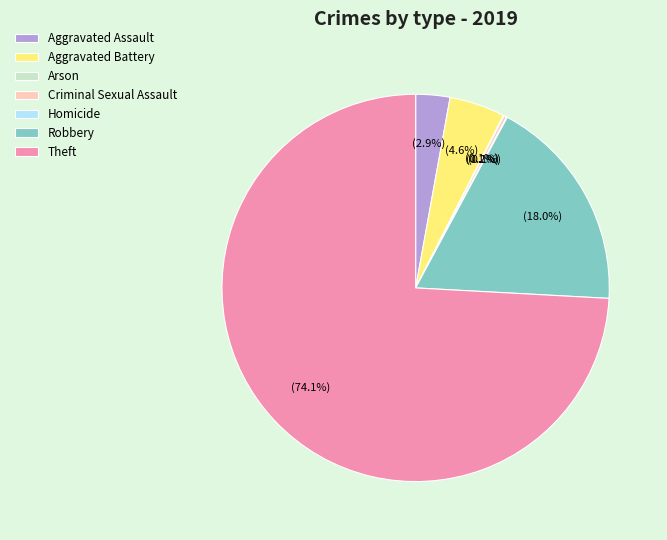

Which slice is the largest?

Theft